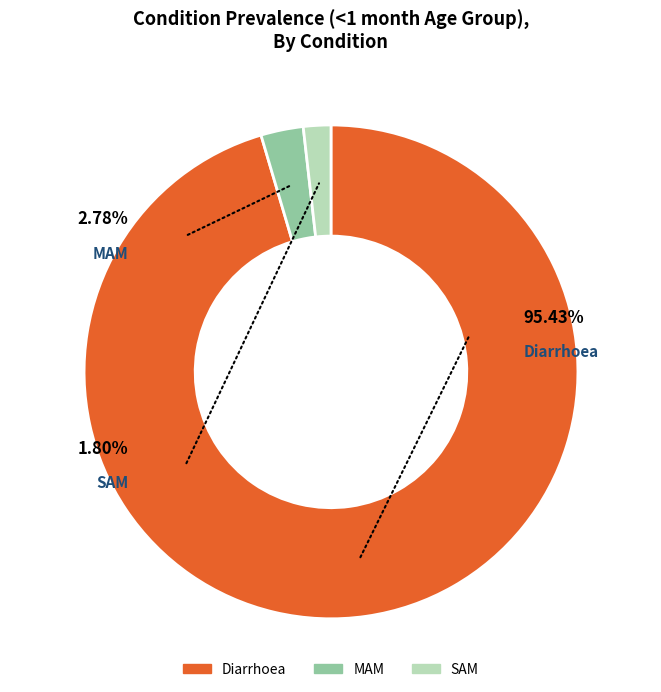

To the nearest percent, what is the difference between the MAM and Diarrhoea slice percentages?

93%